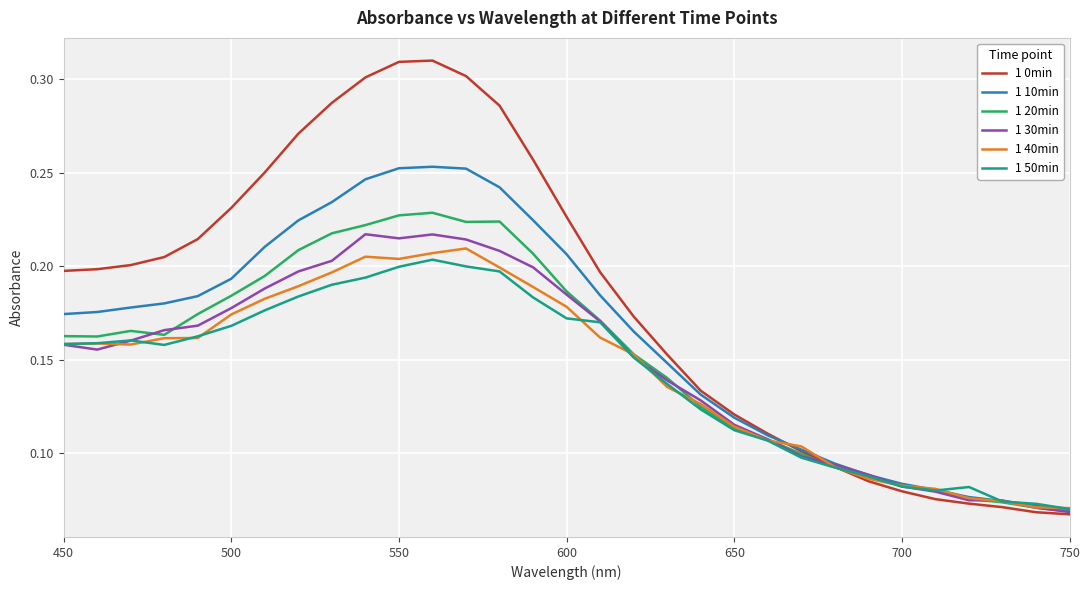

Which series has the largest range (max minus min)?

1 0min